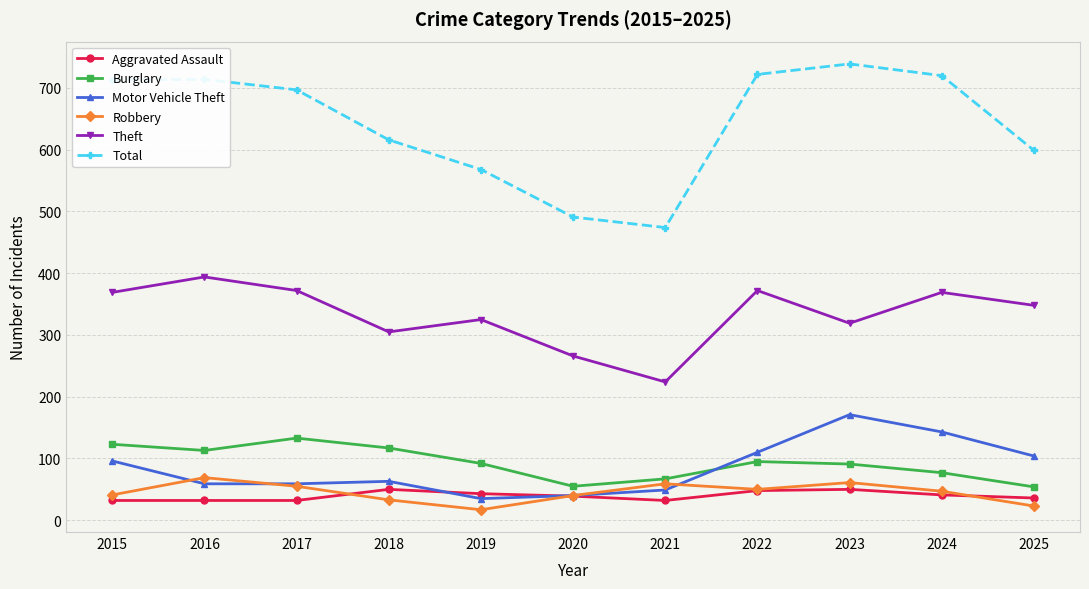

What is the sum of all Burglary values?

1017